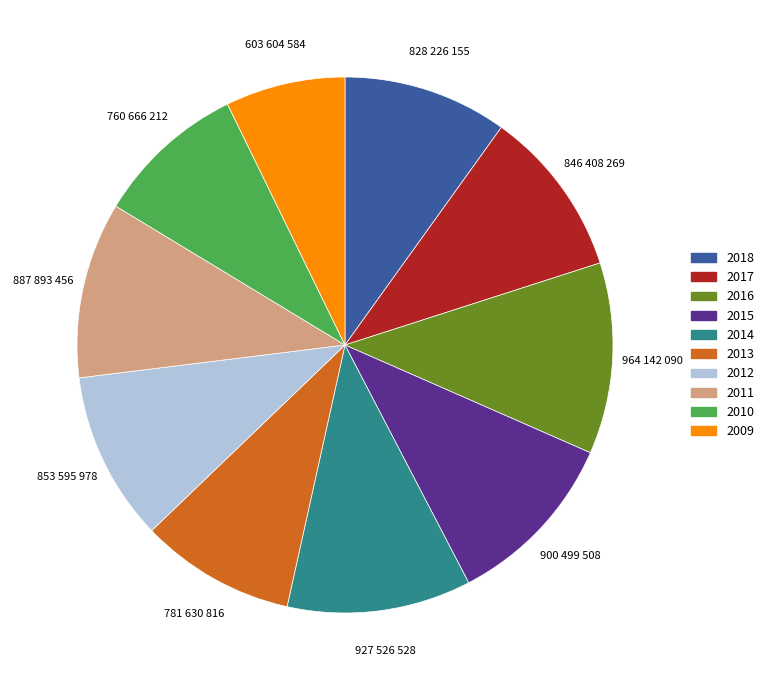

Do 2009 and 2010 together represent more than half of the pie?

No